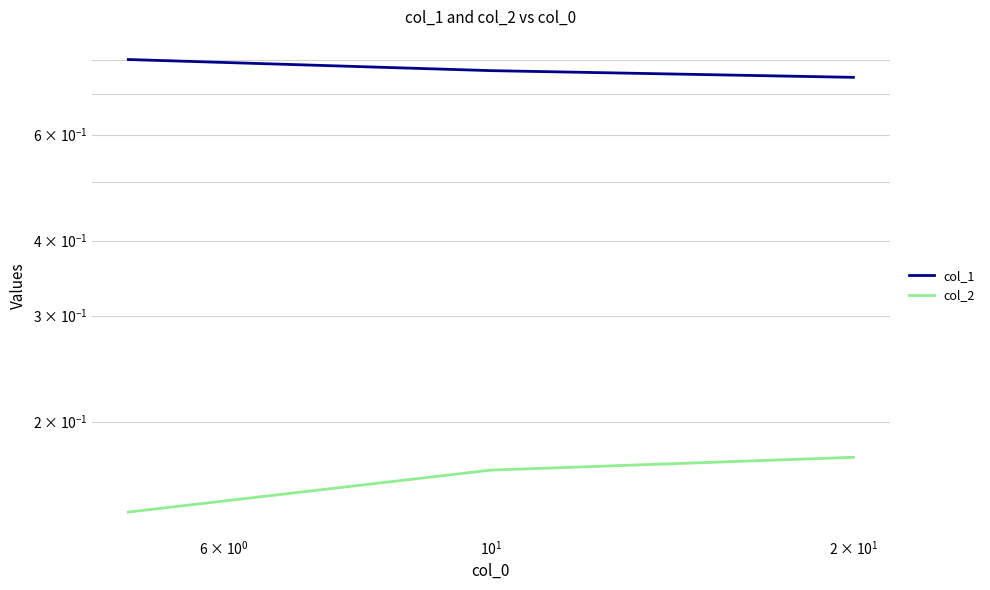

Is this an area chart (filled region under the line)?

No